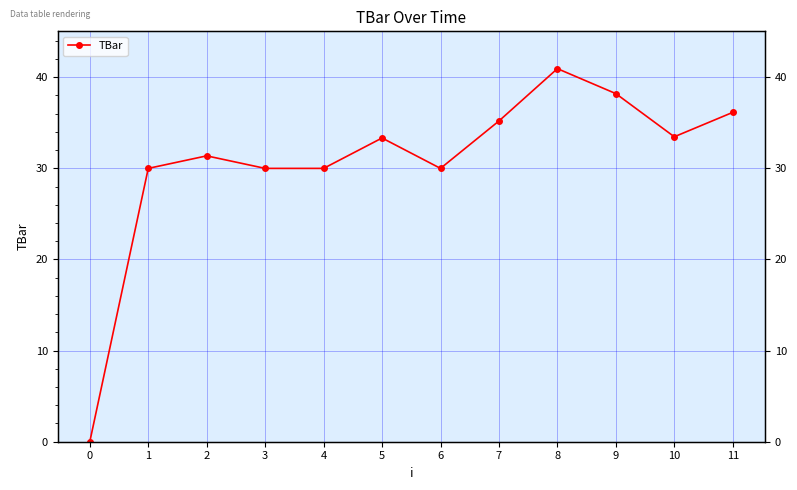

List the labels in order of value, largest first.

8, 9, 11, 7, 10, 5, 2, 1, 3, 4, 6, 0